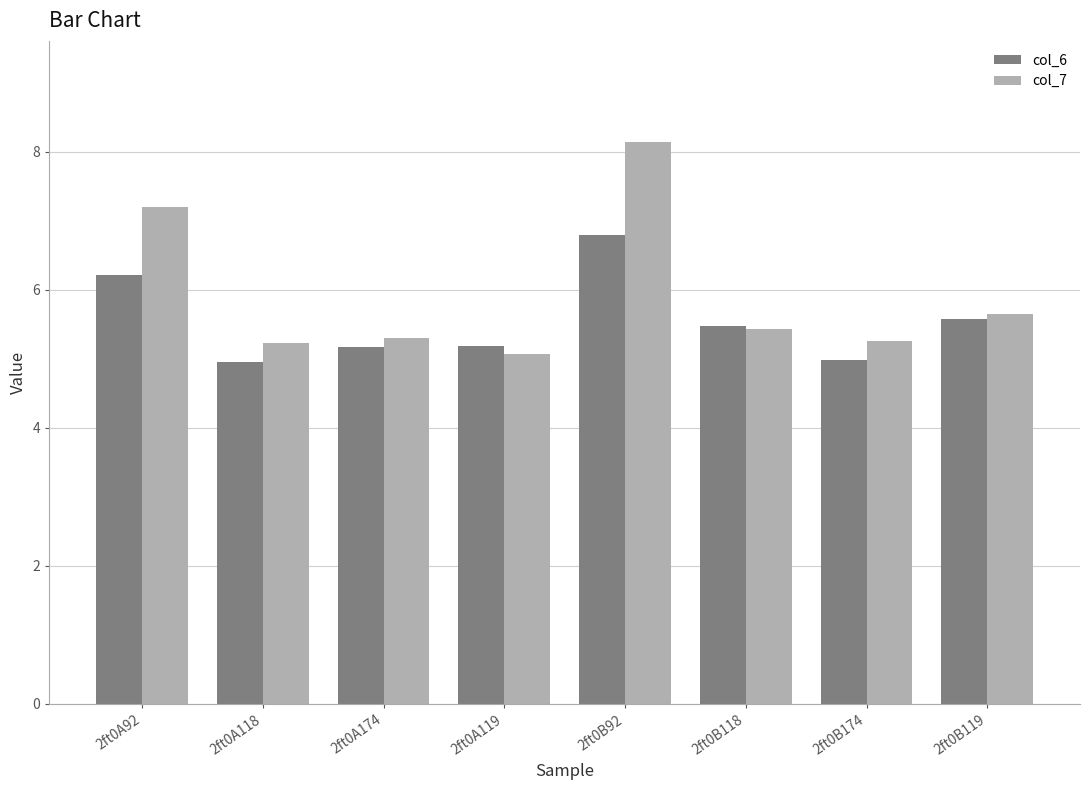

What is the label of the 6th bar from the left?

2ft0B118